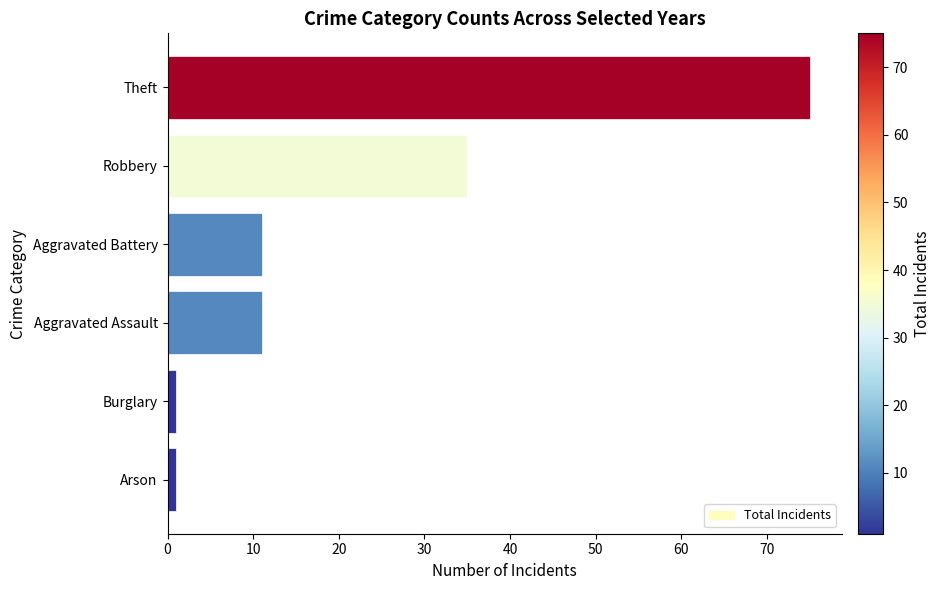

What is the average value?

22